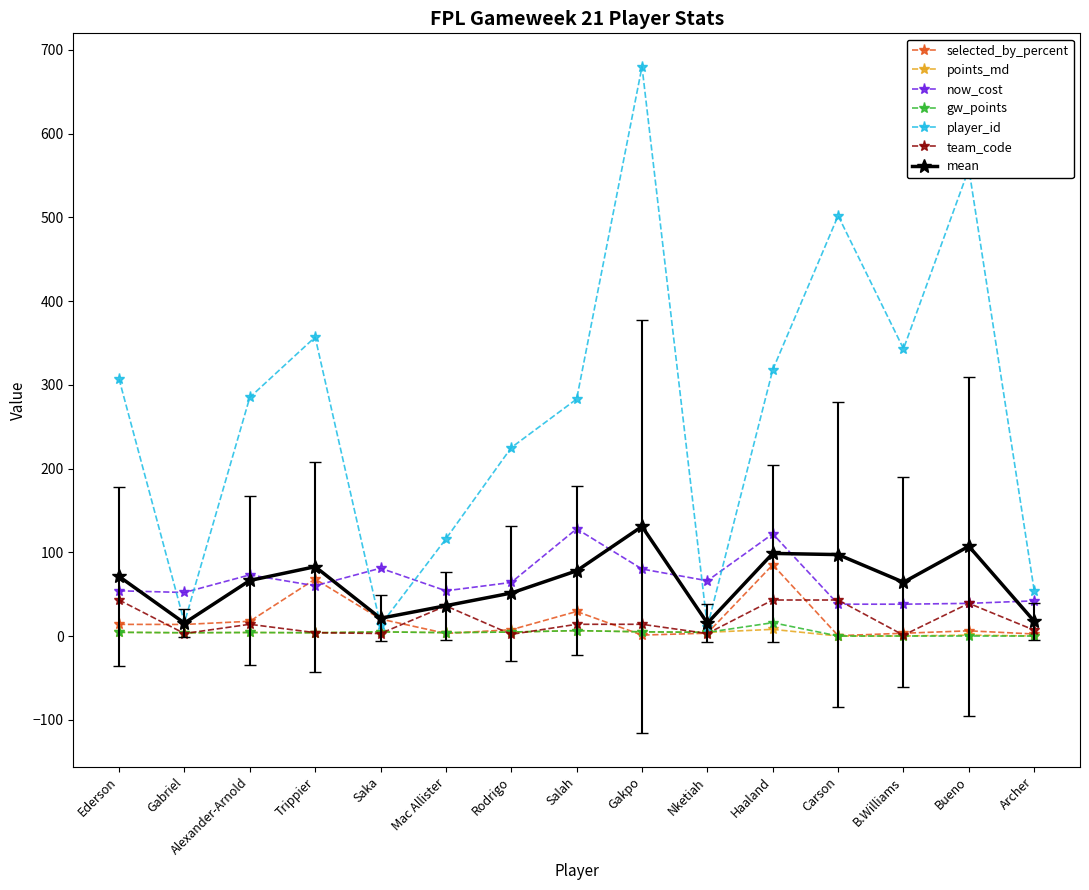

What are all the series names shown in the legend?

selected_by_percent, points_md, now_cost, gw_points, player_id, team_code, mean